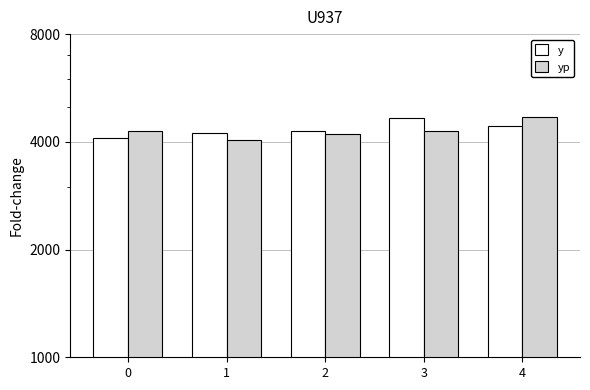

True or false: y has a value of 4651.2 at 3.

True